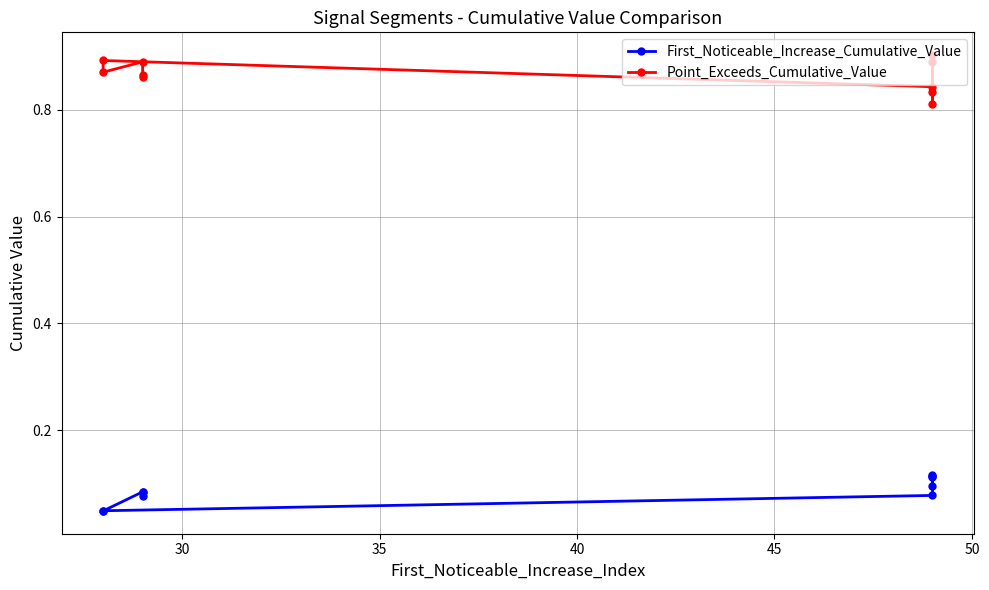

Reading right to left, list all the values displayed in this chart.

First_Noticeable_Increase_Cumulative_Value: 0.1	0.1	0.1	0.1	0.1	0.0	0.0	0.1	0.1	0.1
Point_Exceeds_Cumulative_Value: 0.9	0.8	0.9	0.8	0.8	0.9	0.9	0.9	0.9	0.9